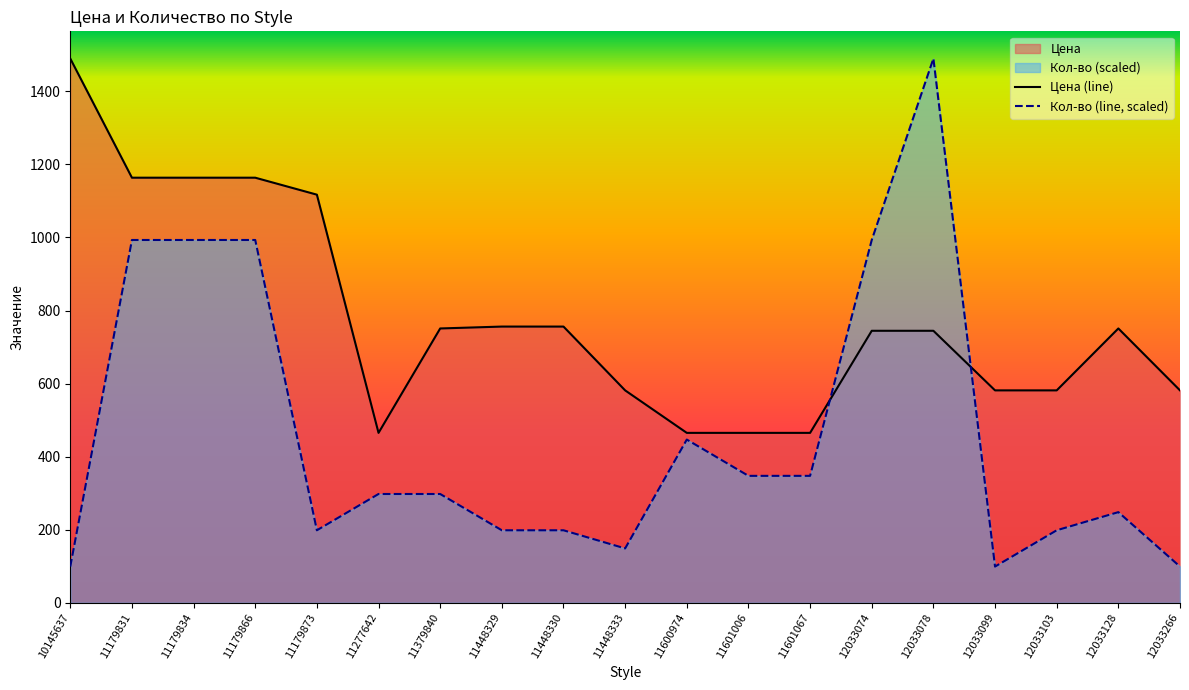

List the series in order of their peak value, highest first.

Цена (line), Кол-во (line, scaled)